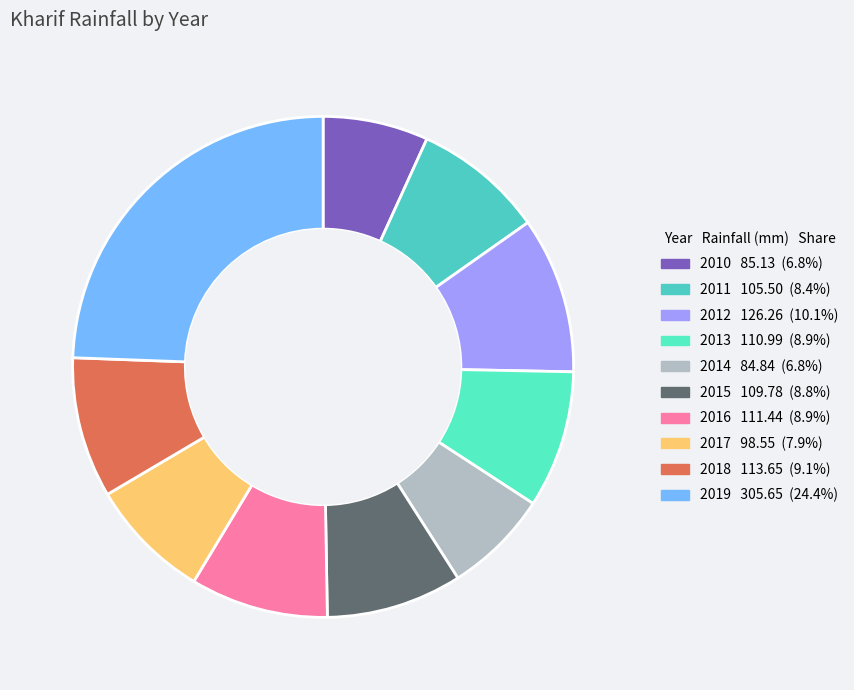

What is the smallest slice in the pie chart?

2014